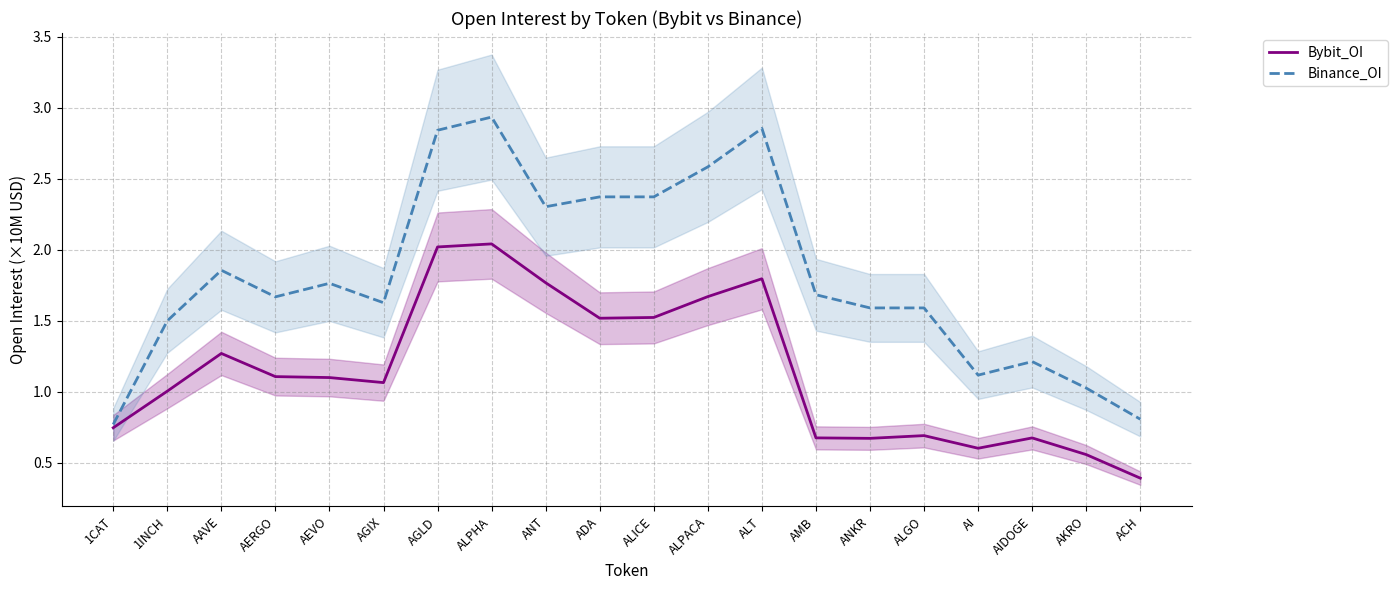

How many interior local valleys does the Binance_OI series have?

4